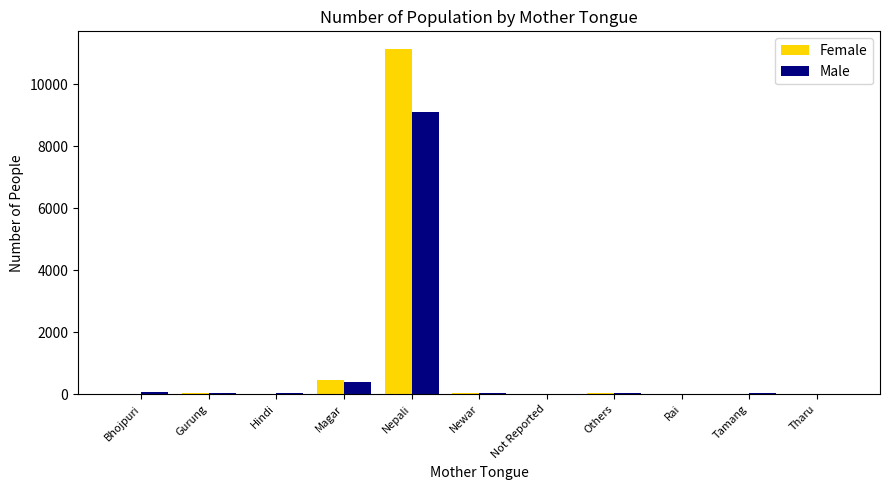

At which label does Male reach its peak?

Nepali